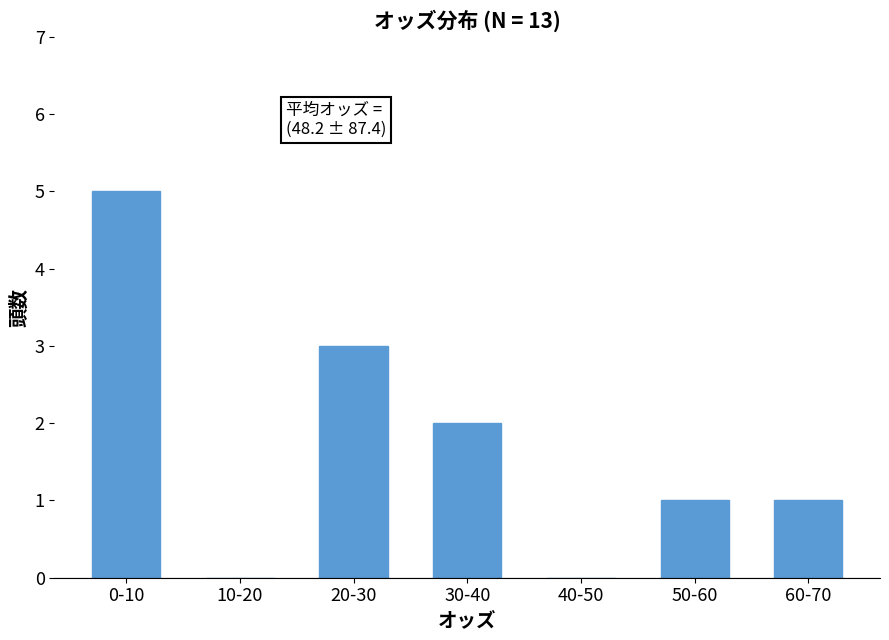

Reading right to left, what are all the values shown in this chart?

60-70=1	50-60=1	40-50=0	30-40=2	20-30=3	10-20=0	0-10=5